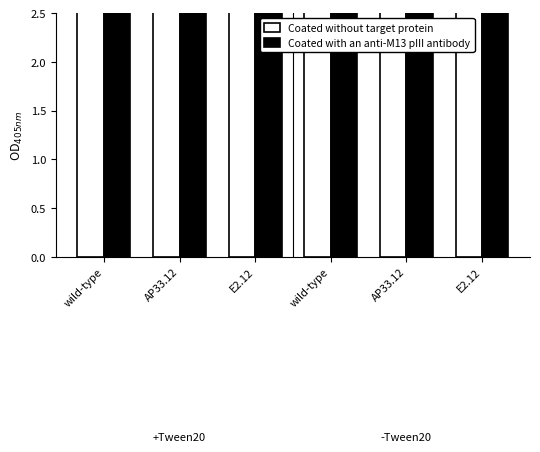

List the labels in order of Coated with an anti-M13 pIII antibody value, smallest first.

E2.12, E2.12, wild-type, wild-type, AP33.12, AP33.12